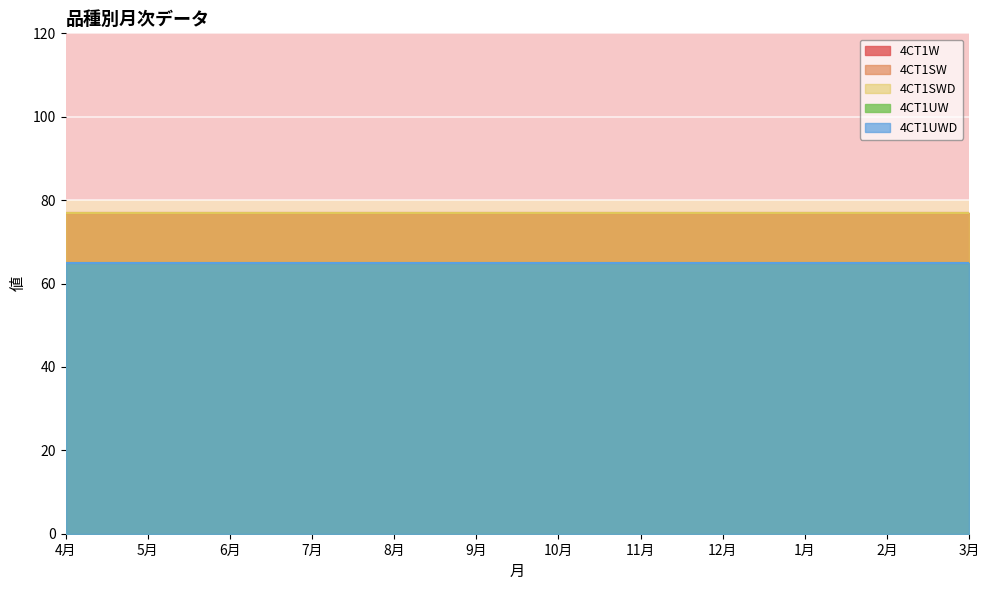

Count the number of data series in this chart.

5